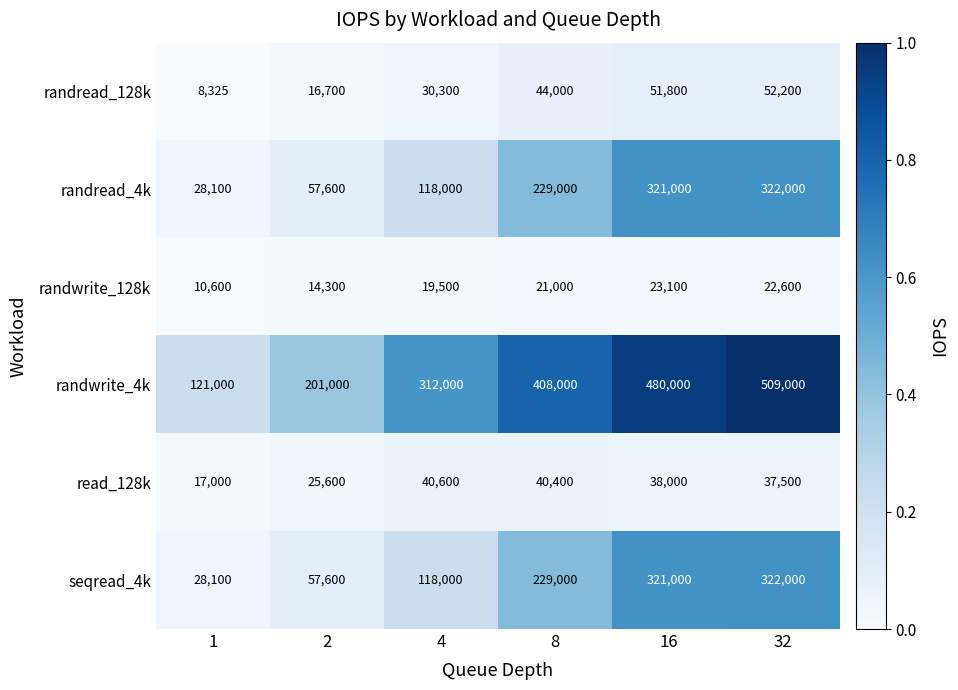

What is the highest value of the read_128k series?

40600